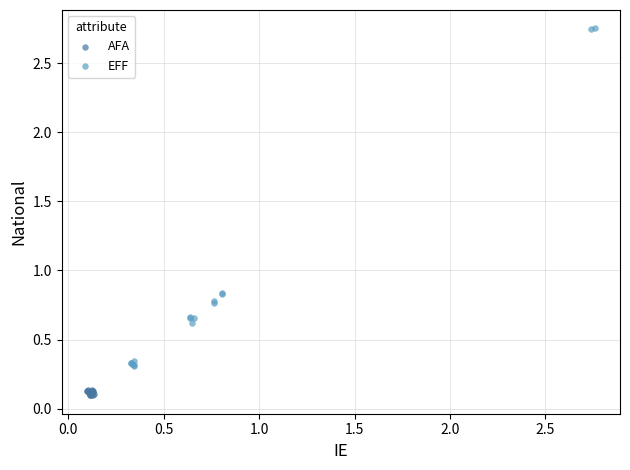

What are all the series names shown in the legend?

AFA, EFF